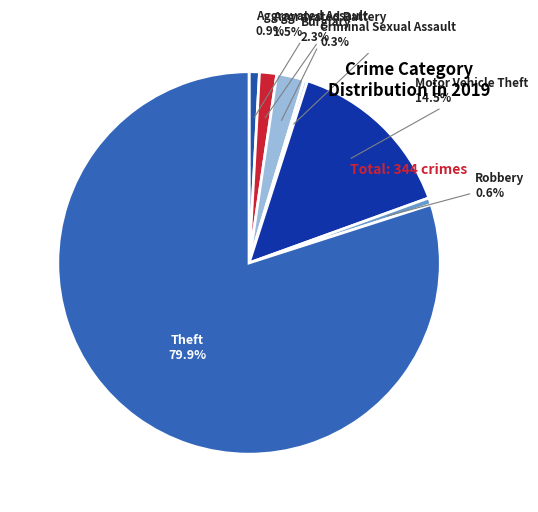

To the nearest percent, what is the average slice percentage?

14%